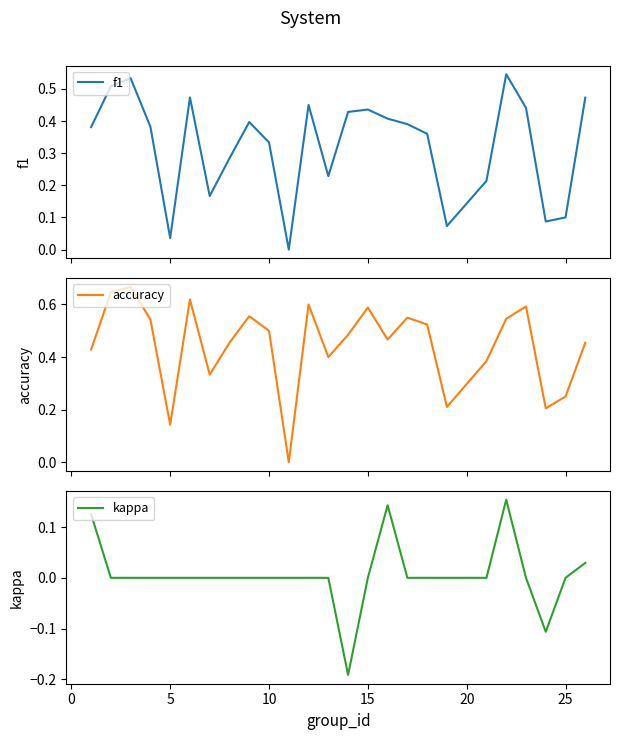

The kappa series shows 0.0 at 15. True or false?

True